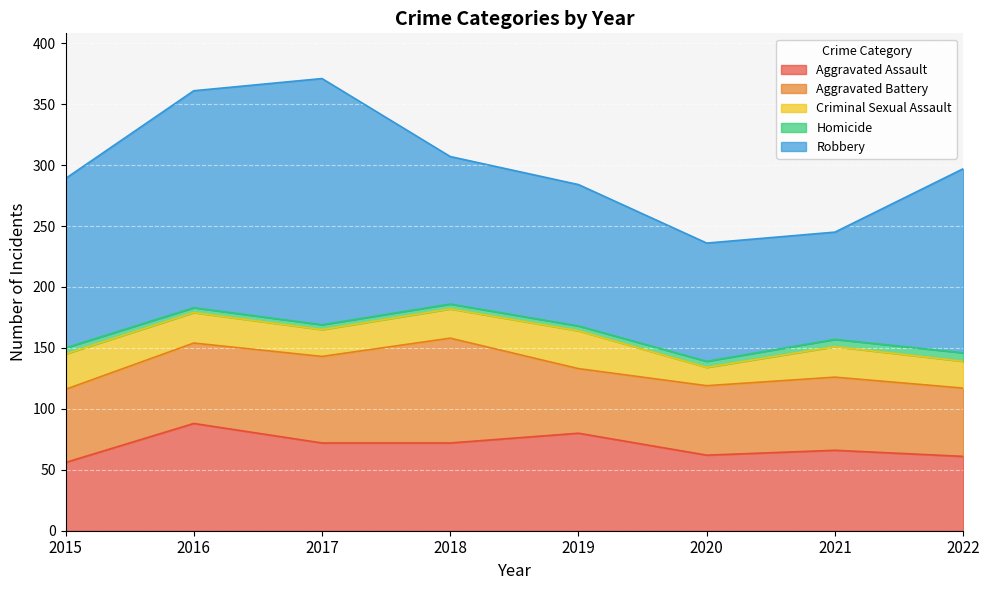

Which series has the largest range (max minus min)?

Robbery